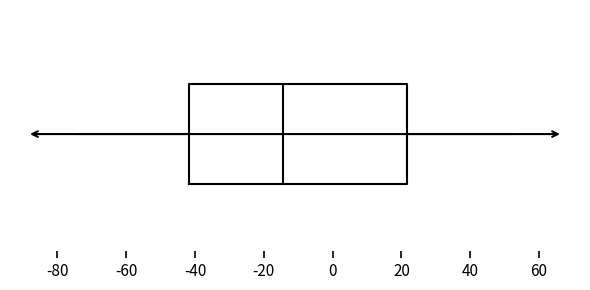

Transcribe this box plot: give where the median line is, the range the box spans, and where the two whiskers end, as read against the x-axis. The values are not printed on the chart, so give them approximately, as read against the axis.

median -14, box -42 to 22, whiskers -74 to 52